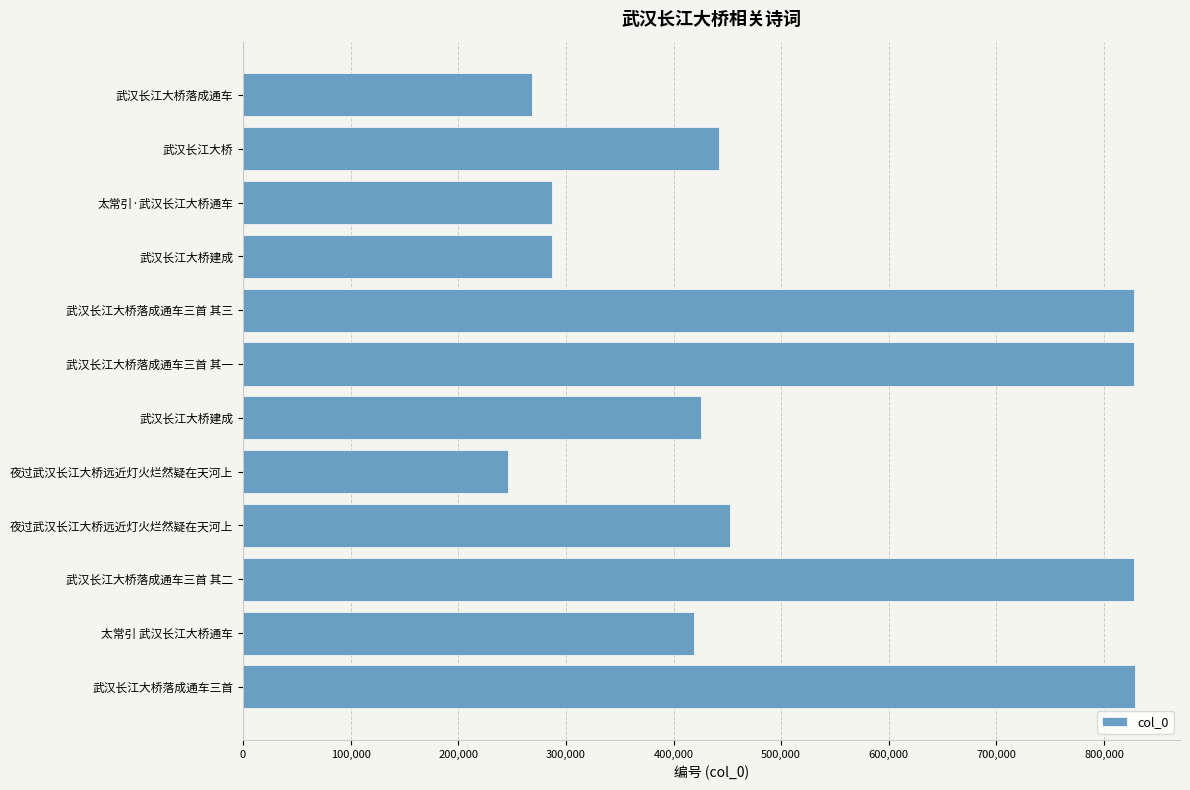

How many series are shown in this chart?

1